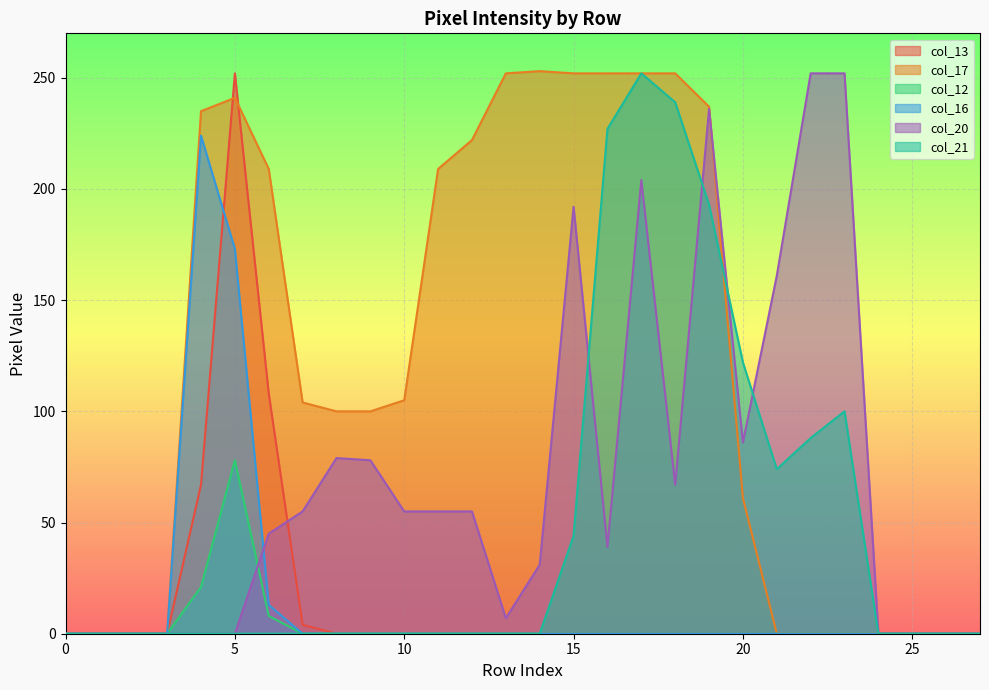

Where is the first local maximum for col_17?

5